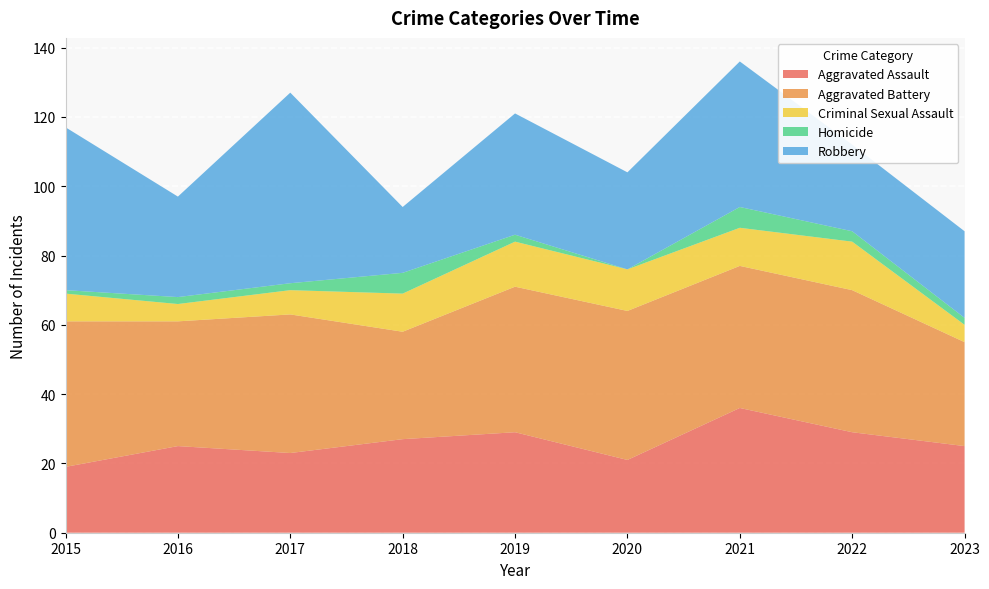

Reading left to right, extract all data points from this chart.

Aggravated Assault: 19	25	23	27	29	21	36	29	25
Aggravated Battery: 42	36	40	31	42	43	41	41	30
Criminal Sexual Assault: 8	5	7	11	13	12	11	14	5
Homicide: 1	2	2	6	2	0	6	3	2
Robbery: 47	29	55	19	35	28	42	25	25